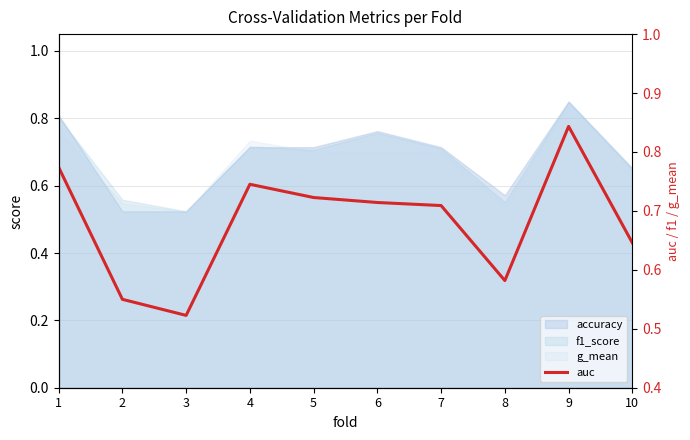

What is the difference between the values at 10 and 7?

0.1